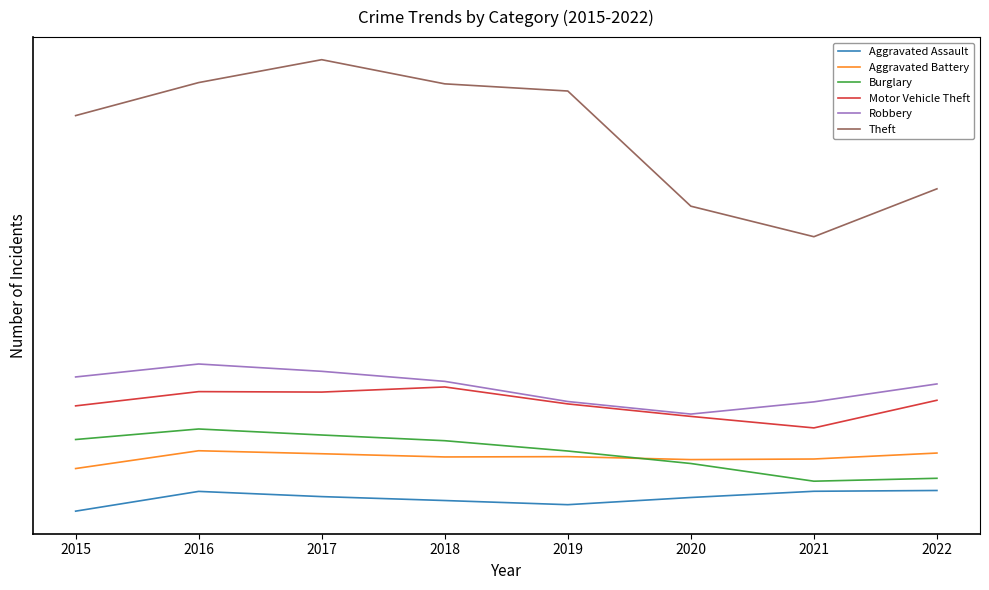

At 2016, list the series in order from smallest to largest.

Aggravated Assault, Aggravated Battery, Burglary, Motor Vehicle Theft, Robbery, Theft